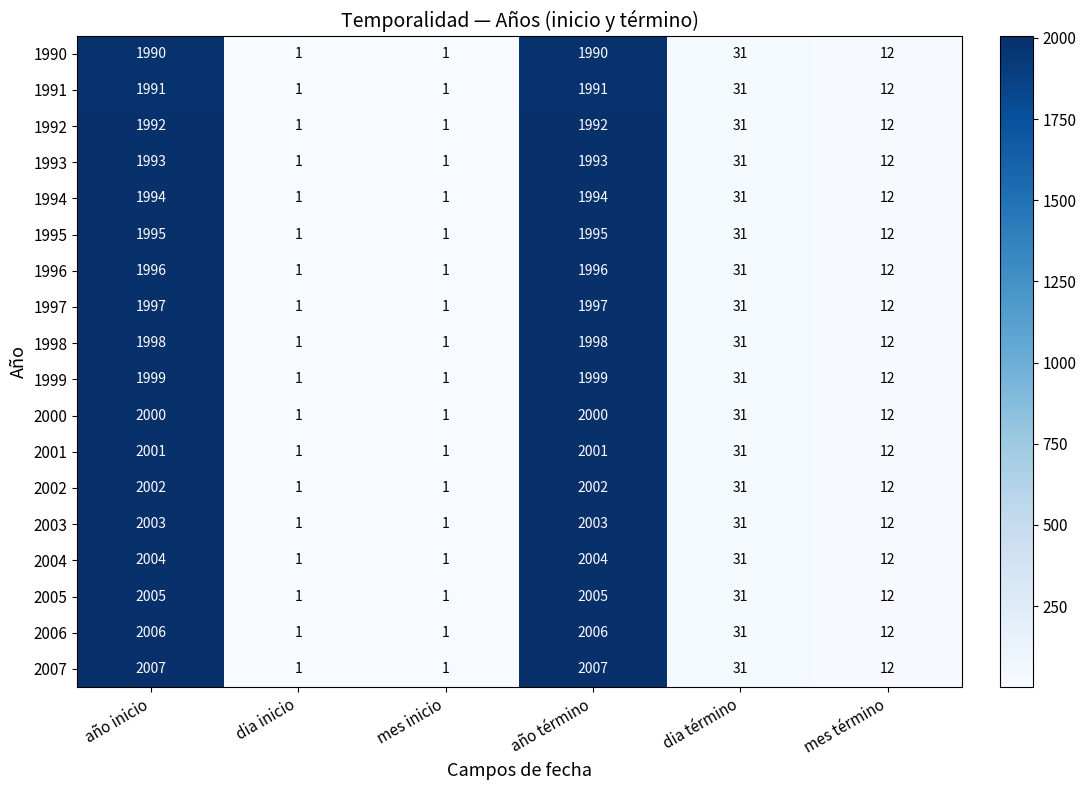

What is the sum of all 1993 values?

4031